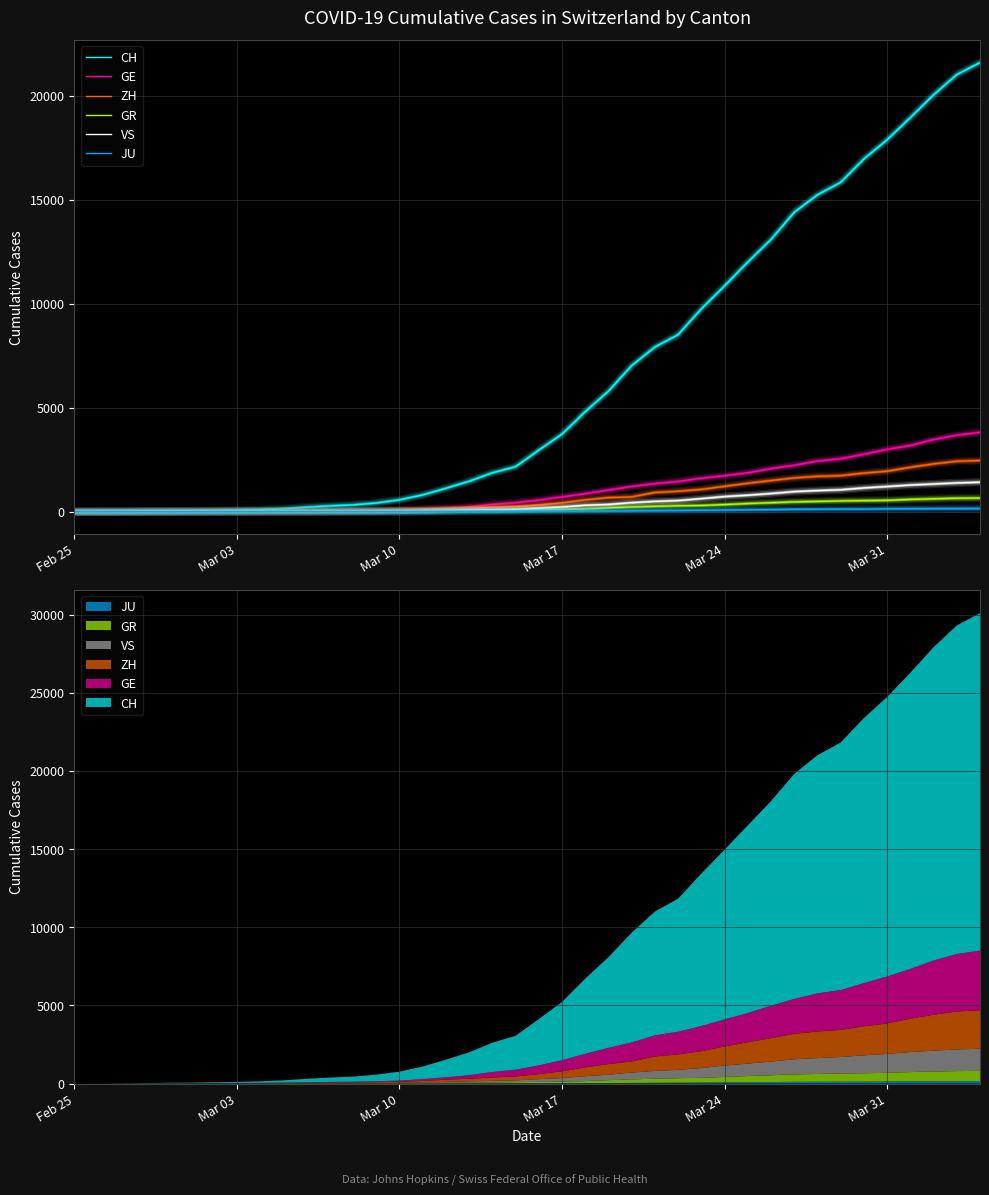

At which label does JU first exceed 25?

Mar 17